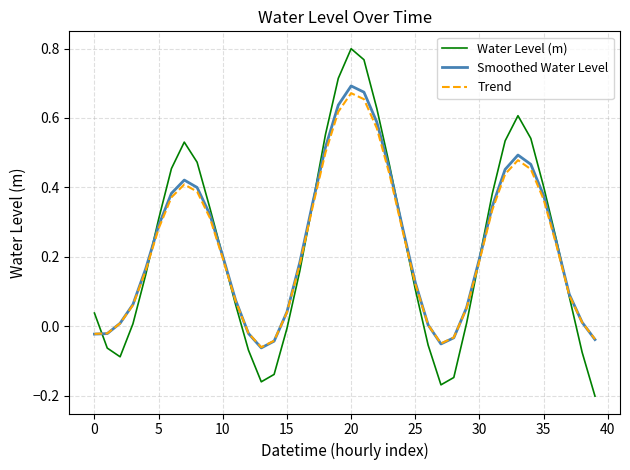

Which series has the largest range (max minus min)?

Water Level (m)